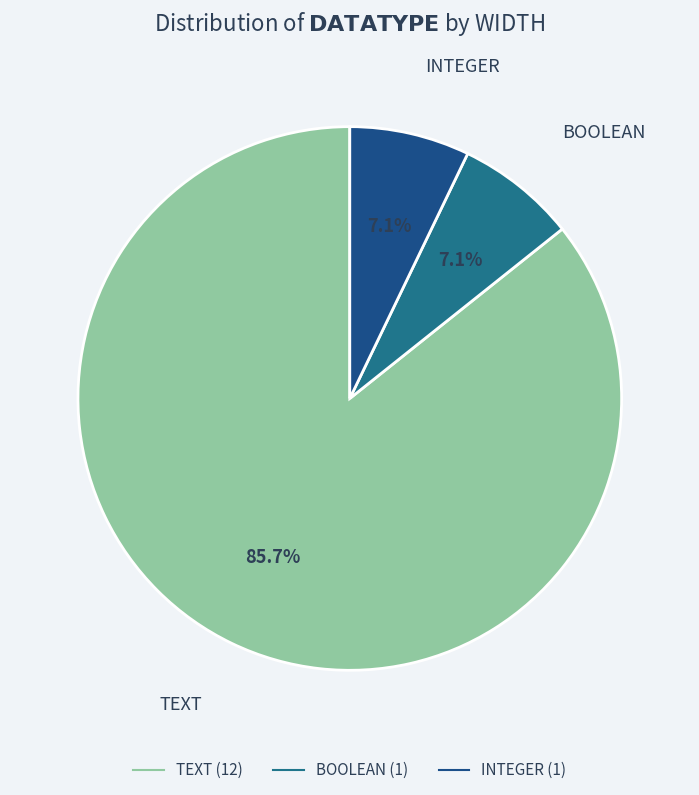

Is the sum of INTEGER and TEXT greater than half?

Yes